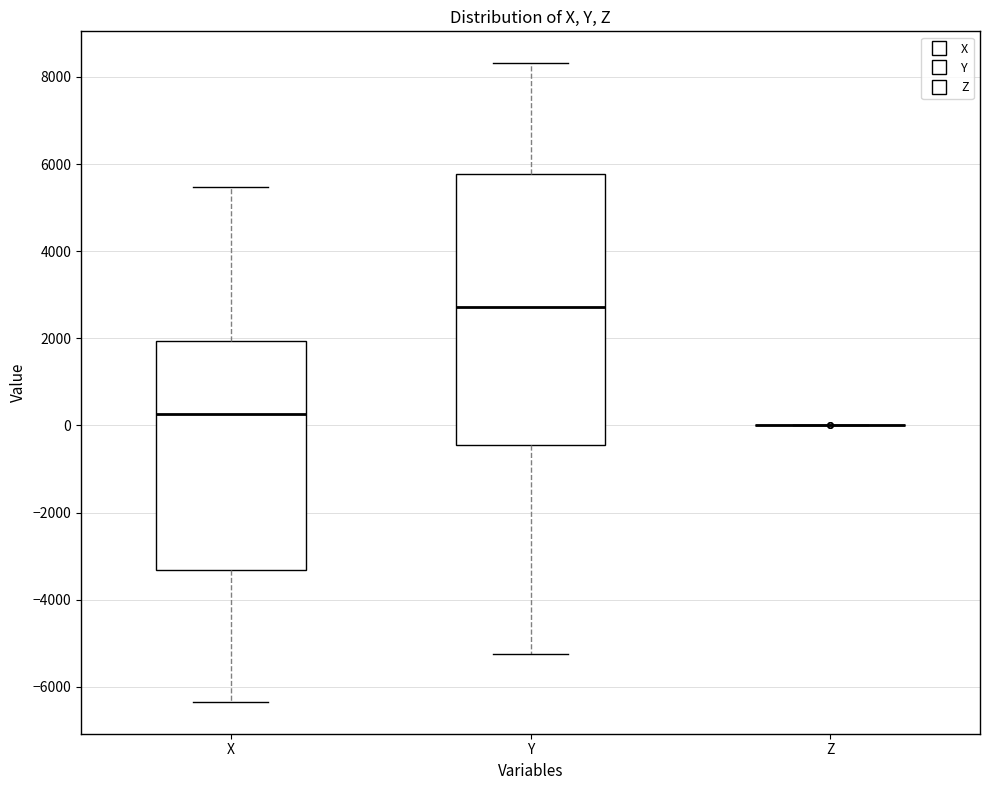

Reading left to right, read every box against the y-axis: the position of its median line, the range the box covers, and the ends of its whiskers. The values are not printed on the chart, so give them approximately, as read against the axis.

X: median 200, box -3400 to 2000, whiskers -6400 to 5400
Y: median 2800, box -400 to 5800, whiskers -5200 to 8400
Z: box collapsed to a line at 0, whiskers 0 to 0